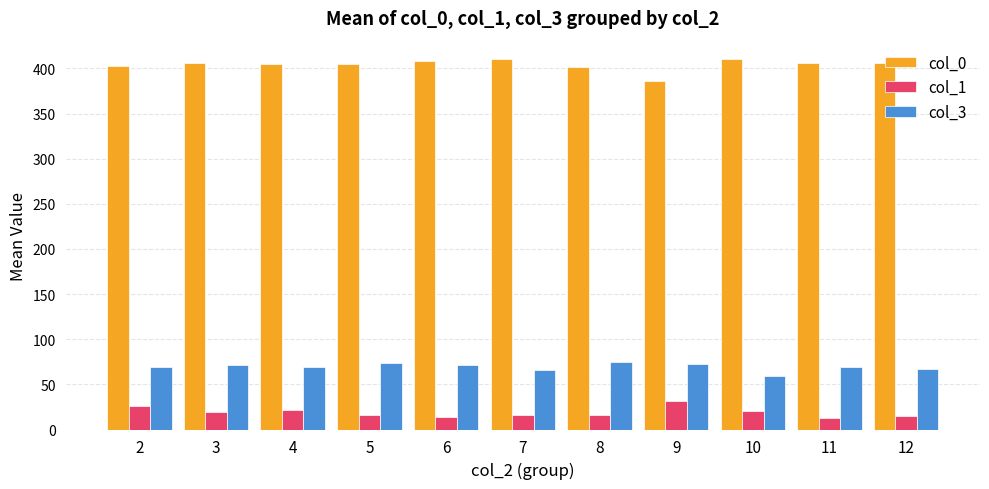

What is the maximum value for col_0?

410.2